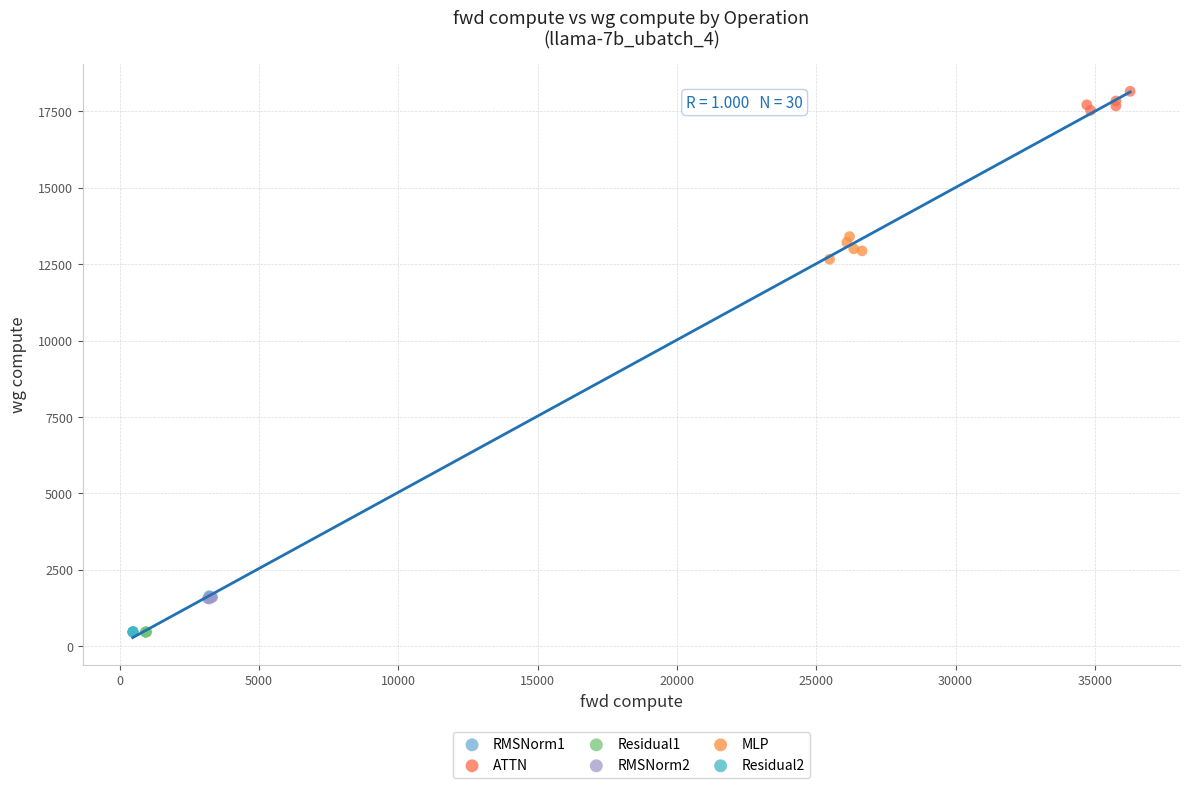

Which series reaches the maximum Y coordinate?

ATTN